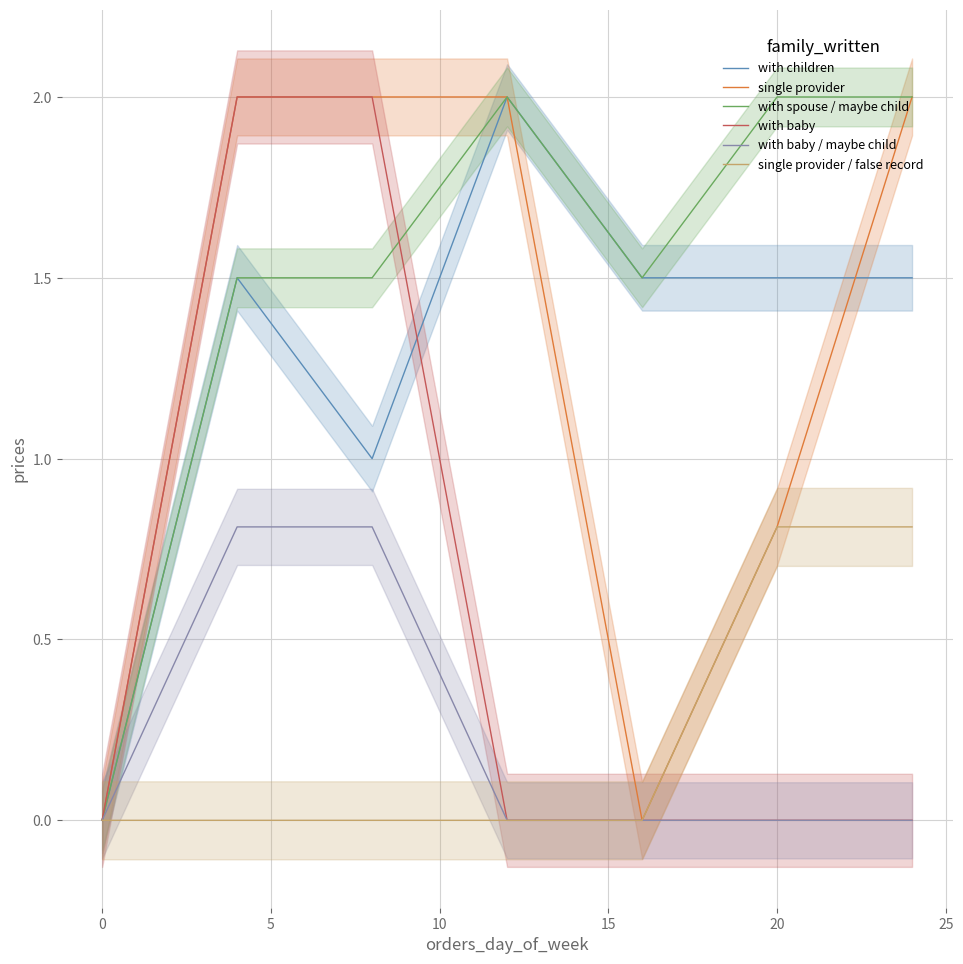

What is the value of the with spouse / maybe child point at the 5th from the left?

1.5